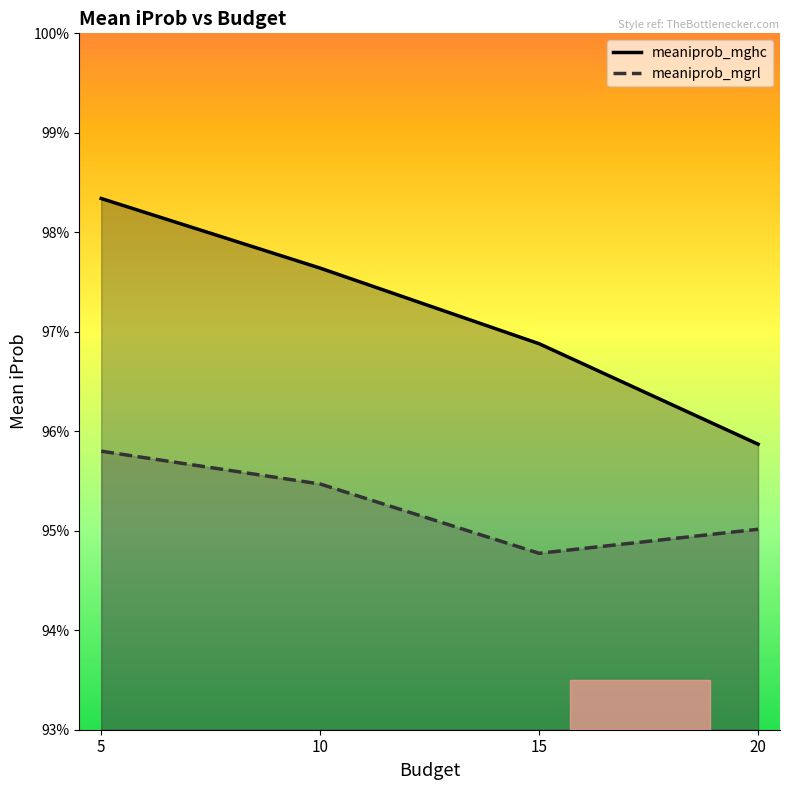

How many lines are shown in the chart?

2